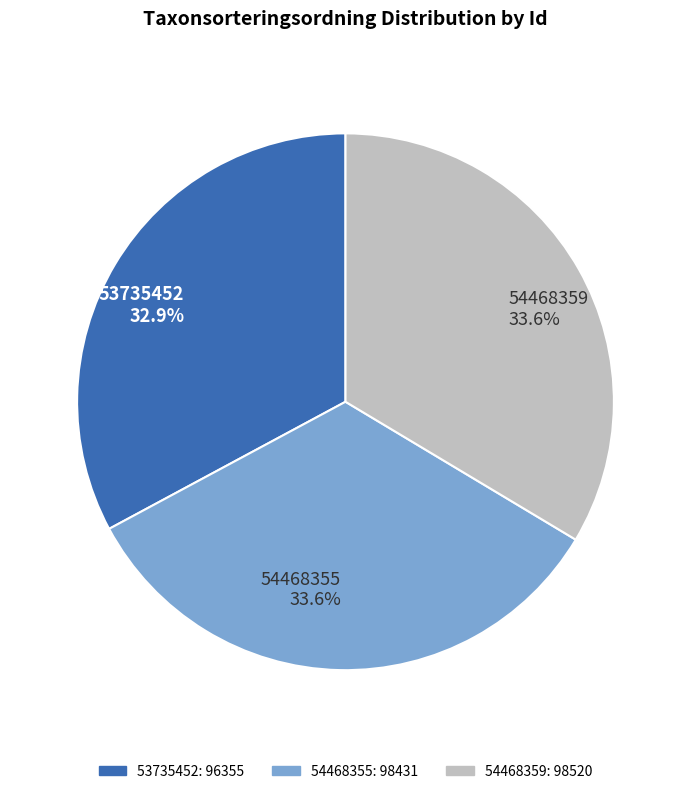

The 53735452 slice represents 46% of the pie. True or false?

False